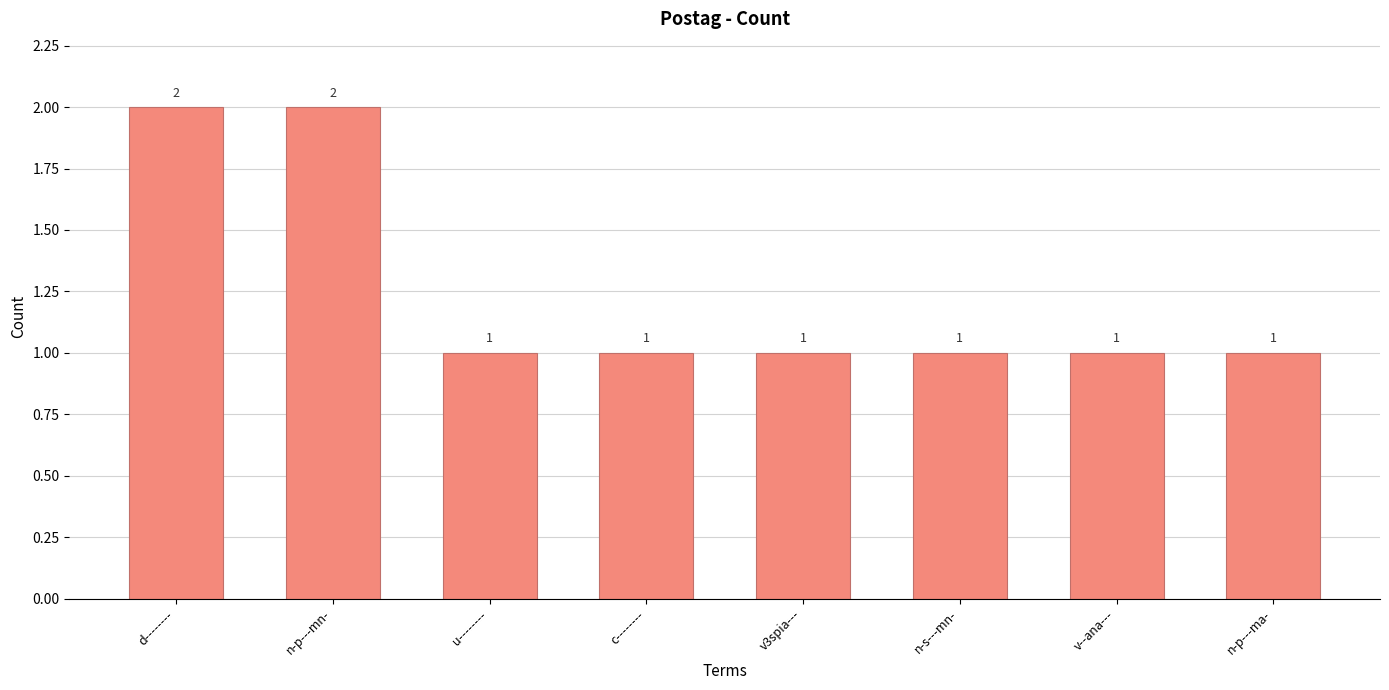

What is the value of the 6th bar from the left?

1